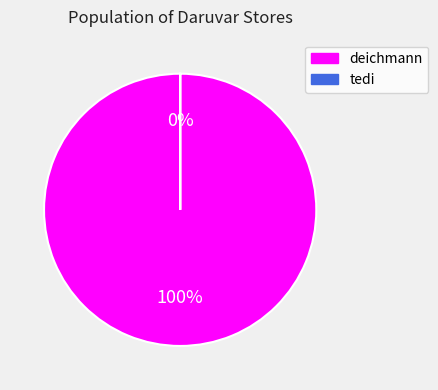

The tedi slice represents 8% of the pie. True or false?

False